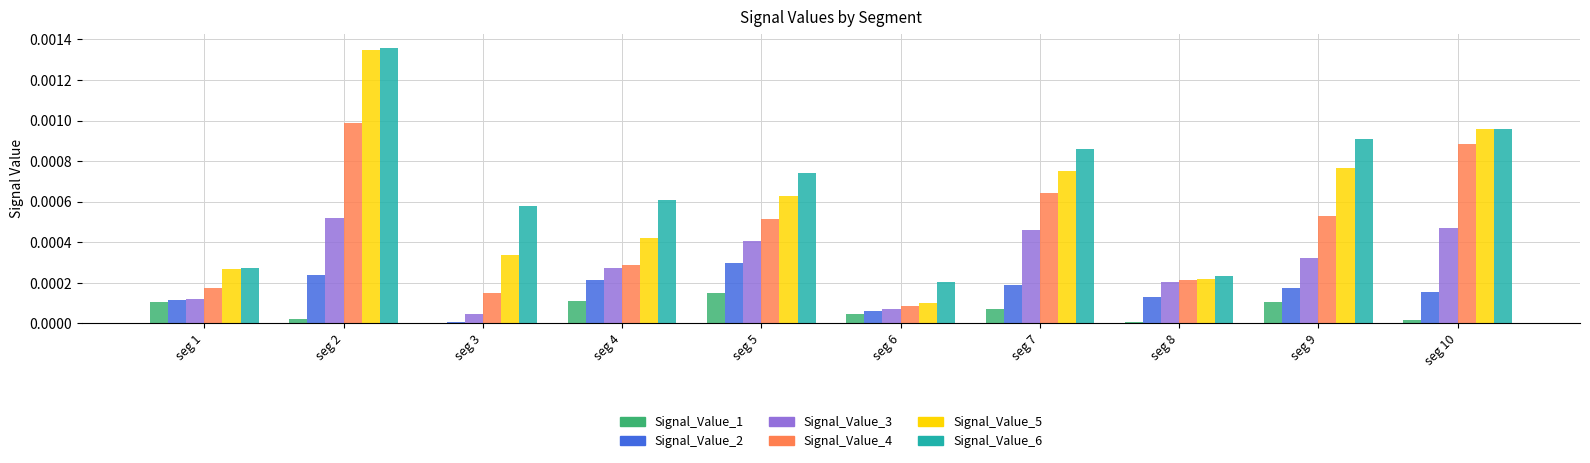

Which series has the largest total across all categories?

Signal_Value_6